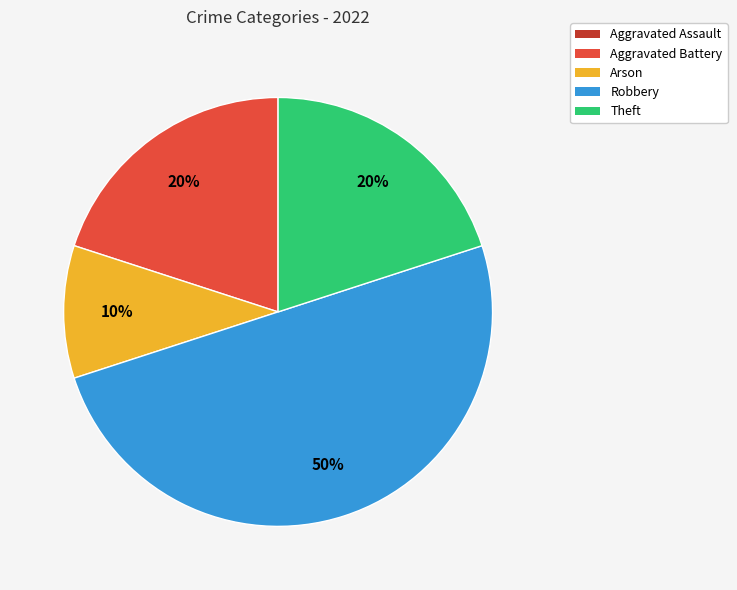

True or false: Theft accounts for 20% of the total.

True